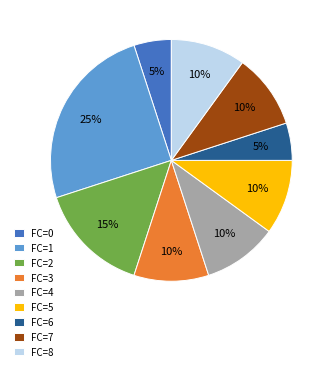

Is the sum of FC=0 and FC=2 greater than half?

No